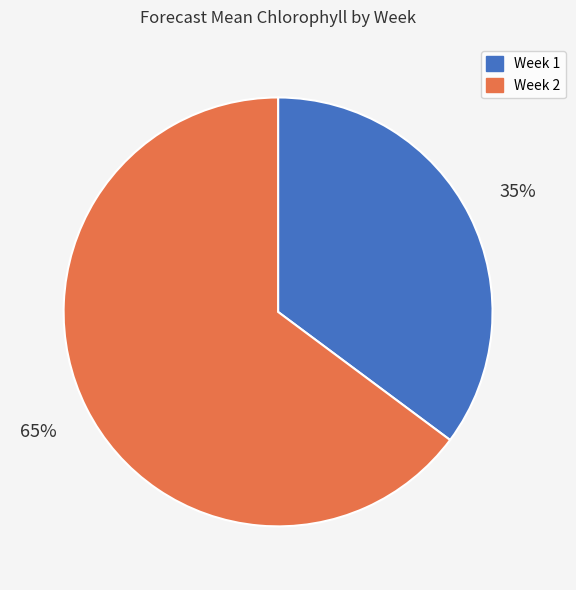

Between Week 1 and Week 2, which is larger?

Week 2